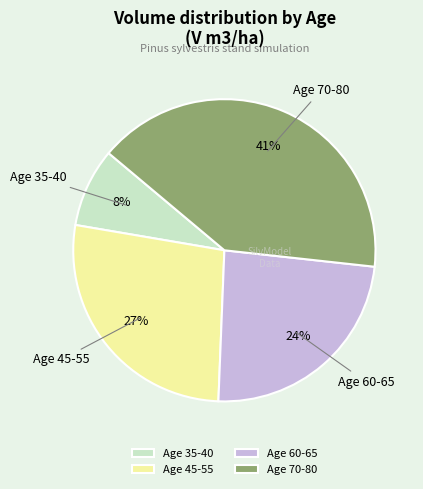

The Age 35-40 slice represents 23% of the pie. True or false?

False